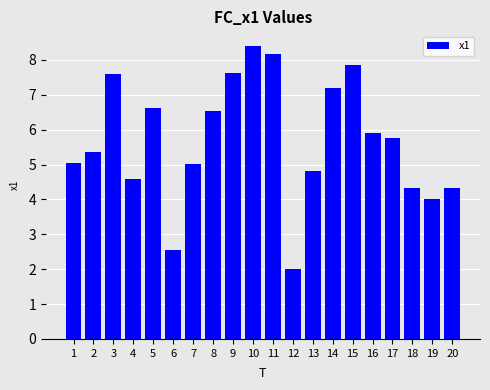

What is the change in value from 2 to 6?

-2.8